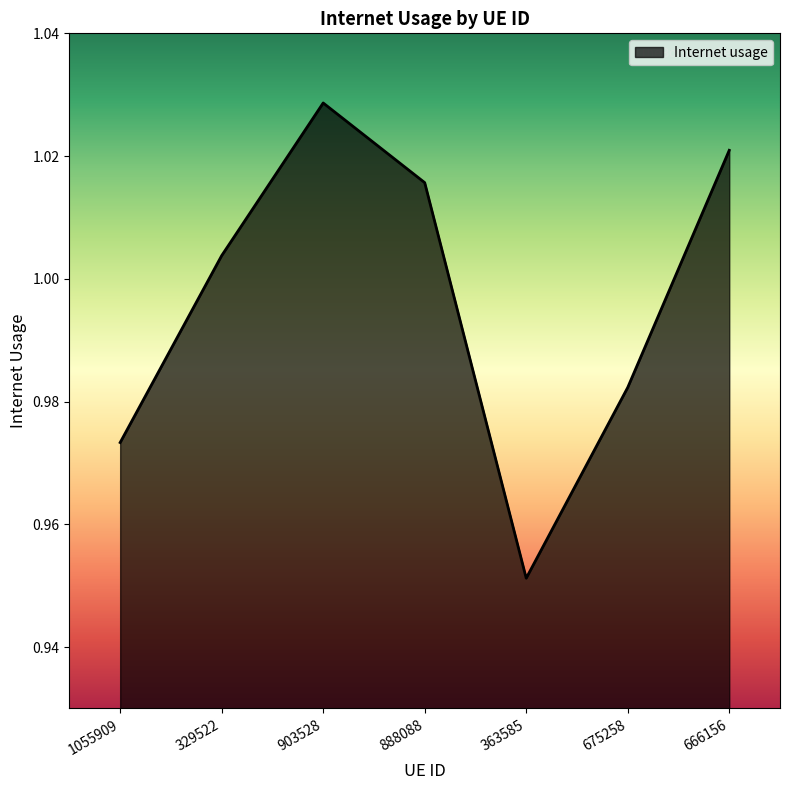

What is the sum of all values?

7.0